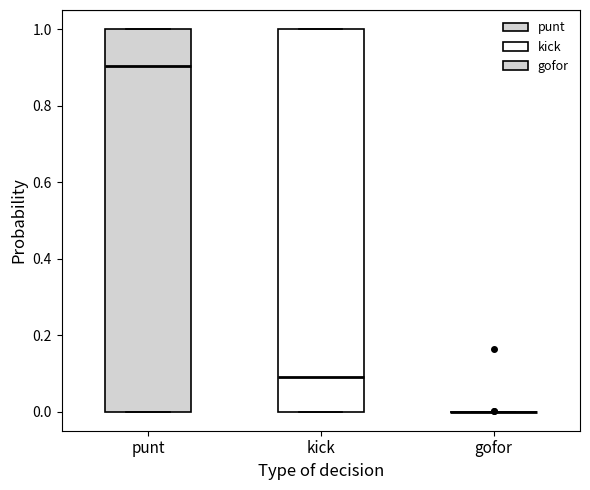

Reading left to right, transcribe this box plot: for each box, give where its median line is, the range the box spans, and where its two whiskers end, as read against the y-axis. The values are not printed on the chart, so give them approximately, as read against the axis.

punt: median 0.9, box 0.0 to 1.0, whiskers 0.0 to 1.0
kick: median 0.1, box 0.0 to 1.0, whiskers 0.0 to 1.0
gofor: box collapsed to a line at 0.0, whiskers 0.0 to 0.0